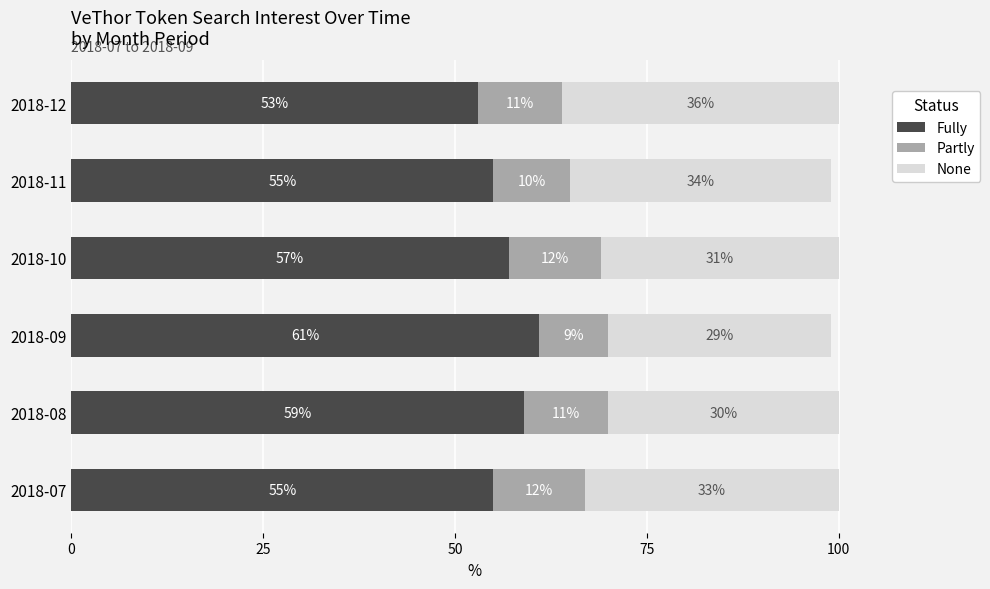

Which category has the highest value in the Fully series?

2018-09